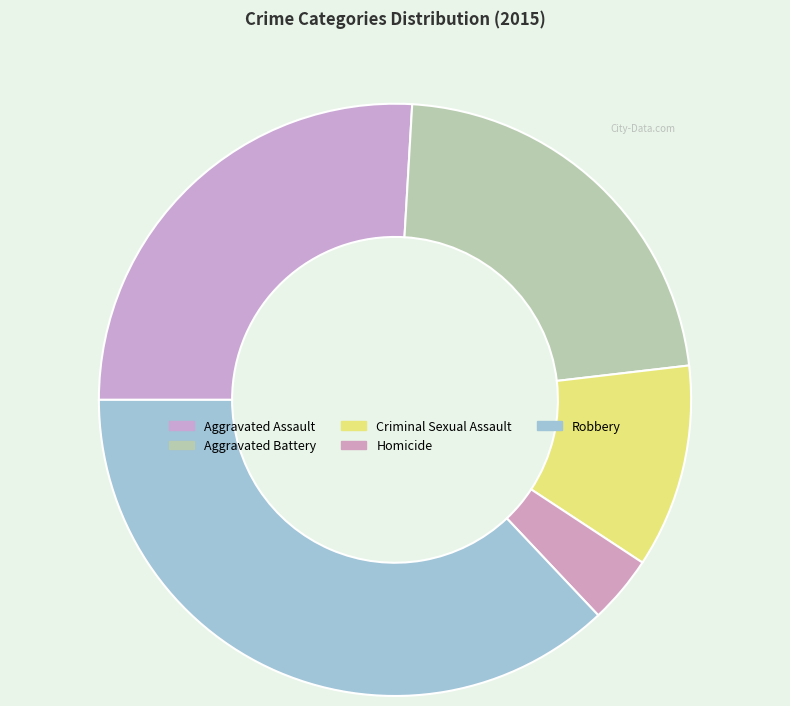

Is Aggravated Battery the majority of the pie?

No